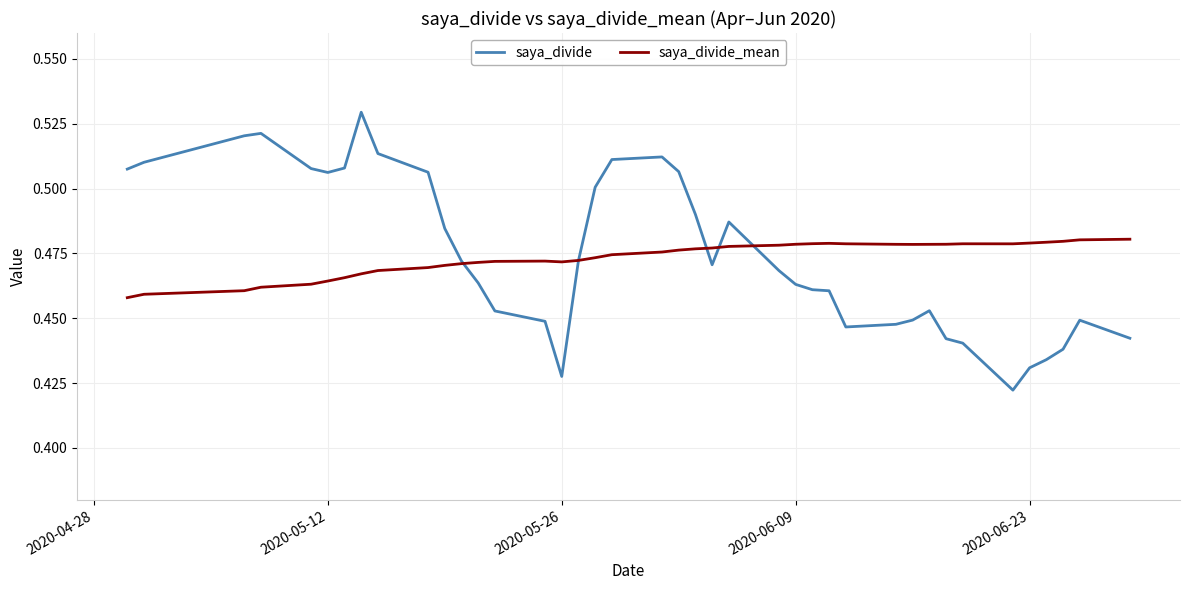

Which series has the widest spread of values?

saya_divide